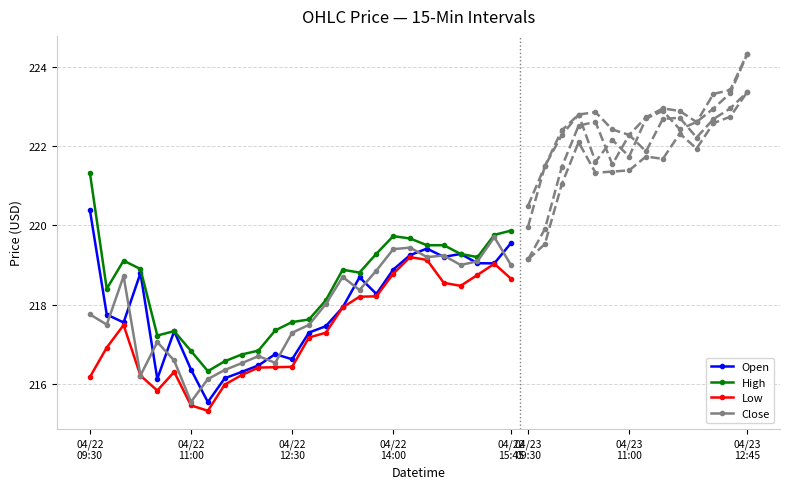

At which label does Open first exceed 217?

04/22
09:30